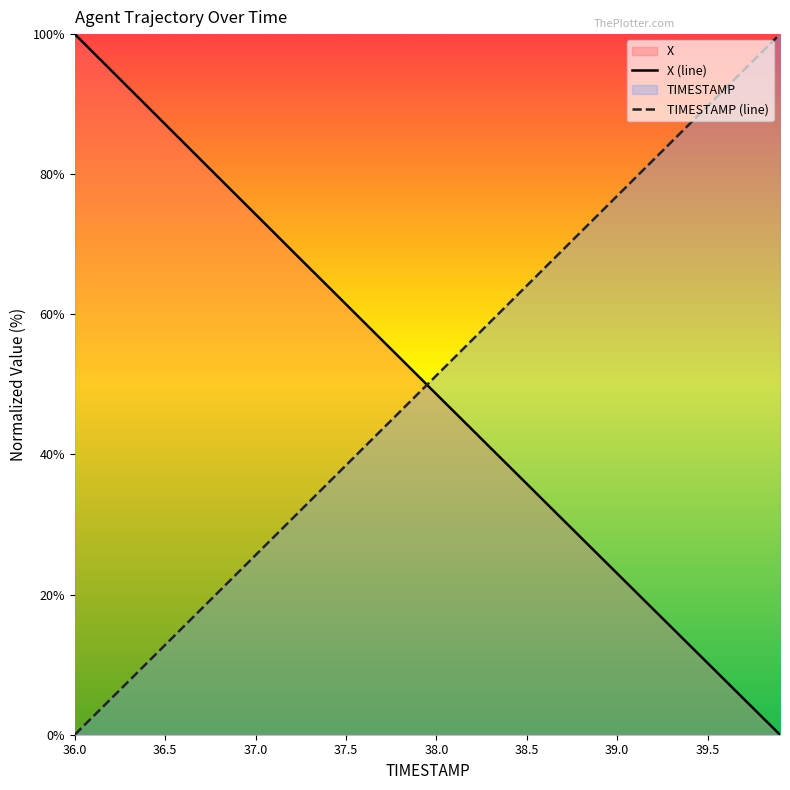

What is the highest value of the TIMESTAMP (line) series?

100.0